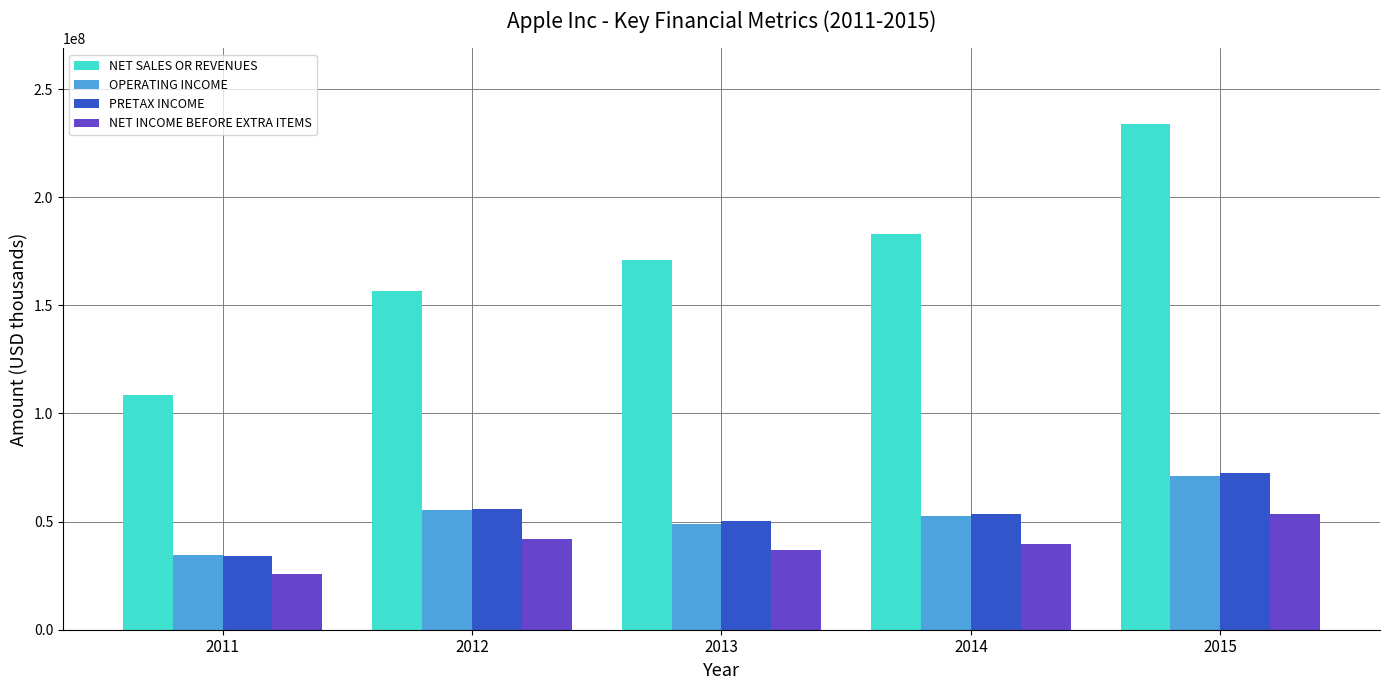

At which category is the sum across all series the highest?

2015